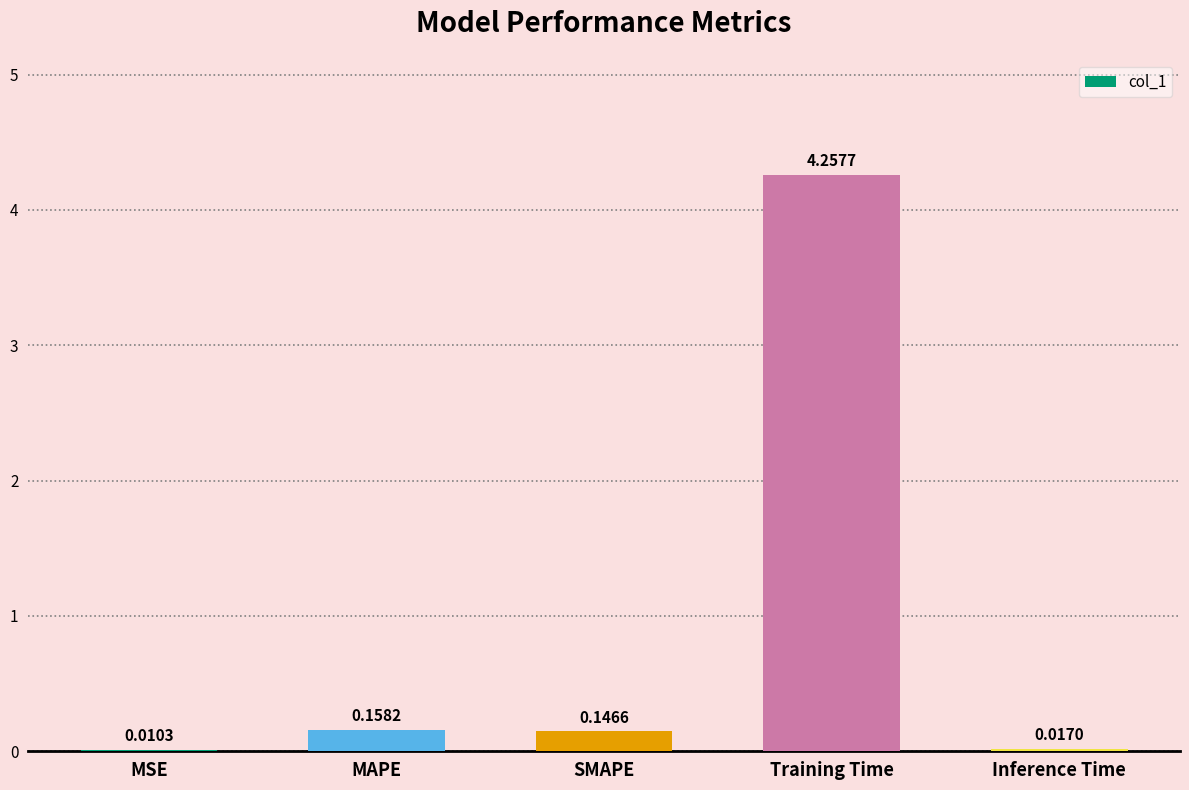

What is the sum of all values?

4.6